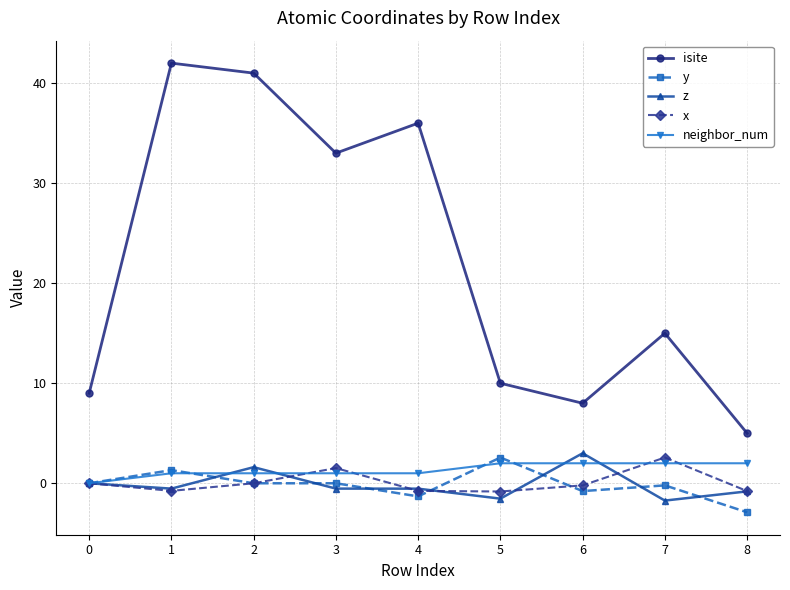

True or false: isite and x intersect in this chart.

False